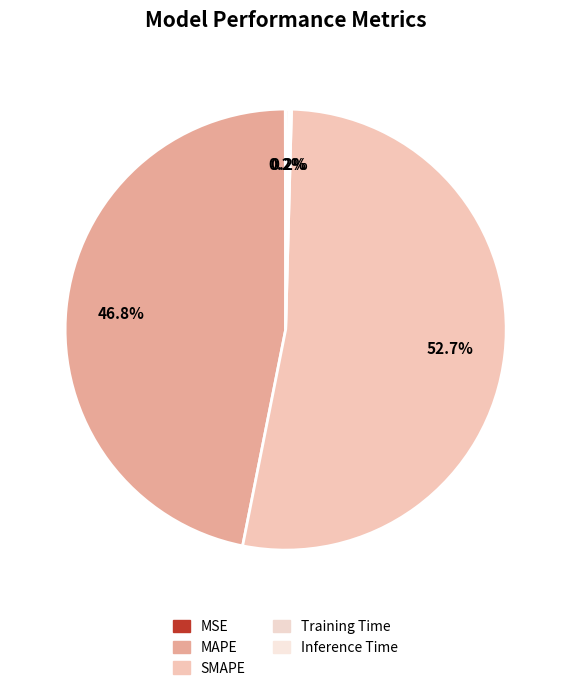

What percentage is the MAPE slice, to the nearest percent?

47%